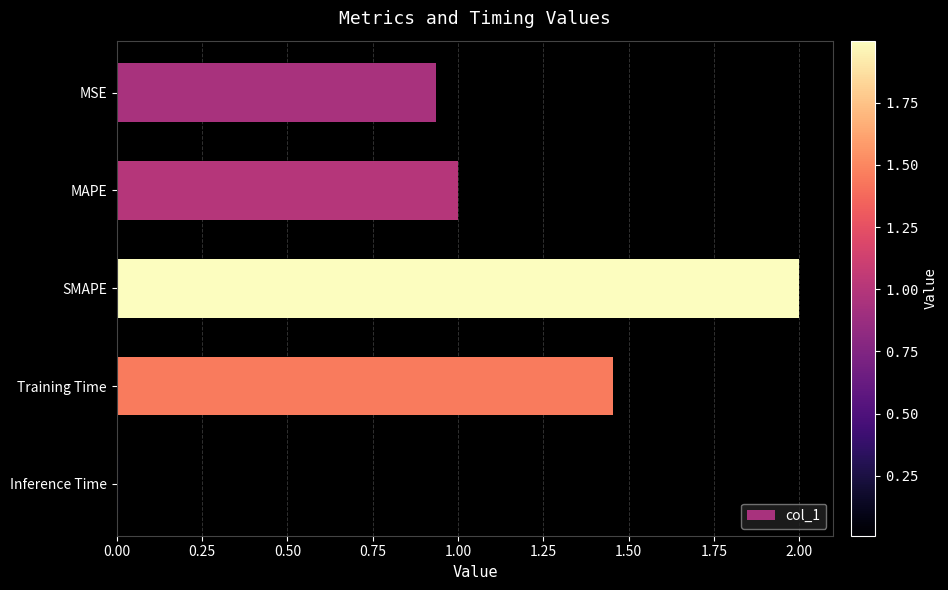

True or false: the data shows 0.0 at Inference Time.

True